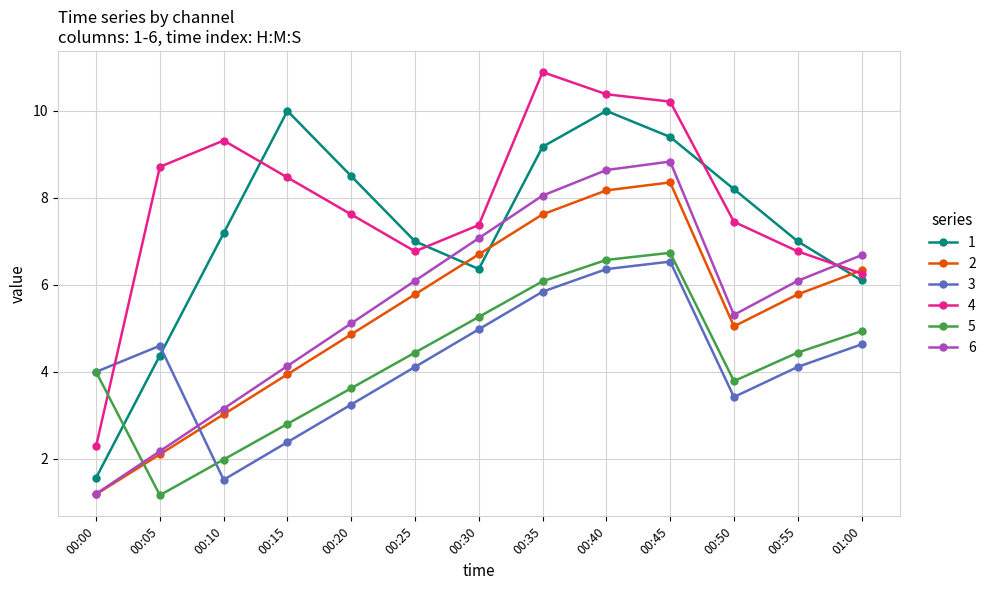

What is the average value of the 2 series?

5.3